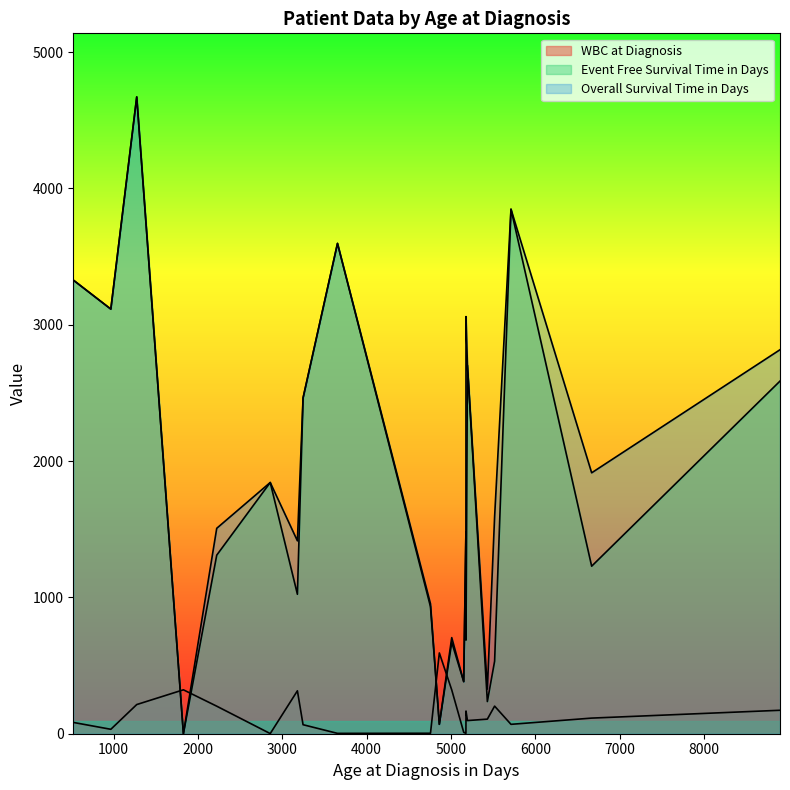

What position from the right is 3179?

14